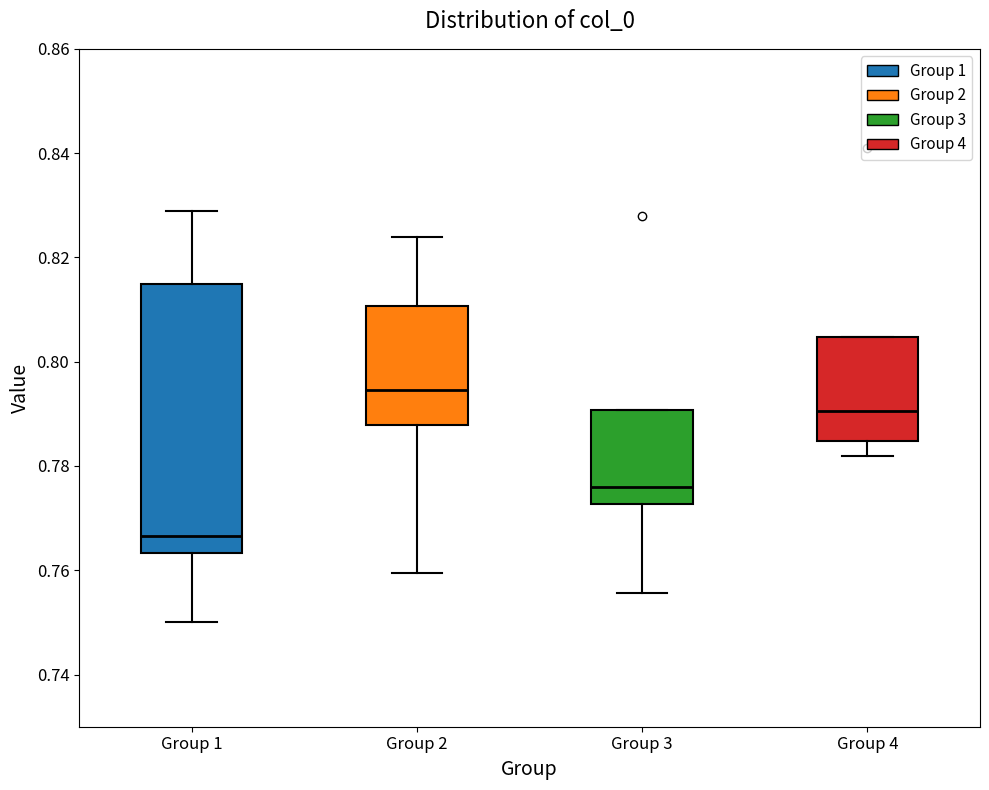

Reading left to right, read every box against the y-axis: the position of its median line, the range the box covers, and the ends of its whiskers. The values are not printed on the chart, so give them approximately, as read against the axis.

Group 1: median 0.766, box 0.764 to 0.814, whiskers 0.750 to 0.828
Group 2: median 0.794, box 0.788 to 0.810, whiskers 0.760 to 0.824
Group 3: median 0.776, box 0.772 to 0.790, whiskers 0.756 to 0.790
Group 4: median 0.790, box 0.784 to 0.804, whiskers 0.782 to 0.804